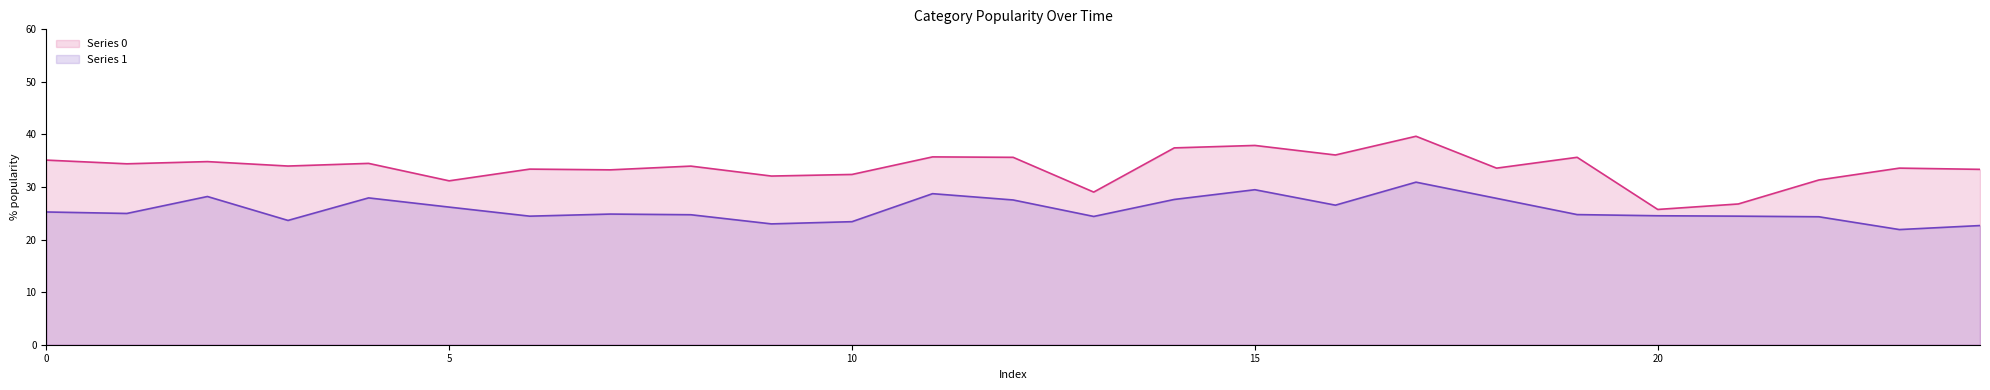

What is the greatest value displayed?

39.7